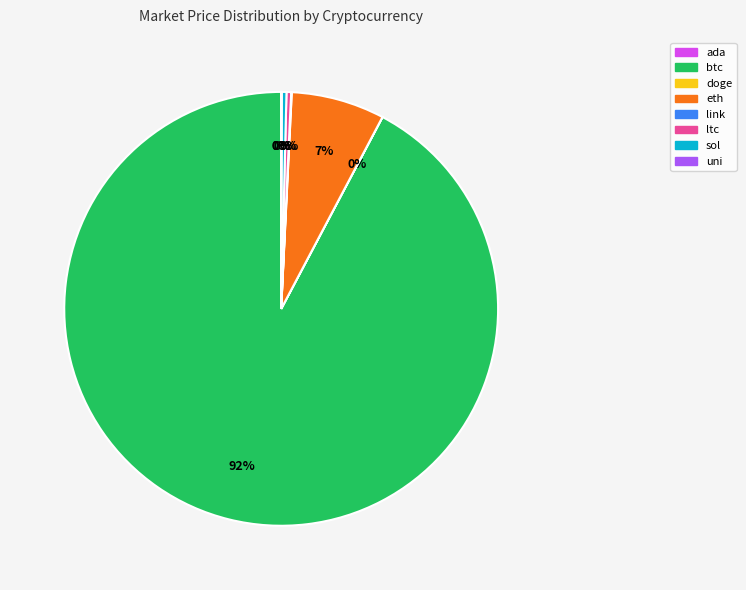

Do sol and ltc together represent more than half of the pie?

No